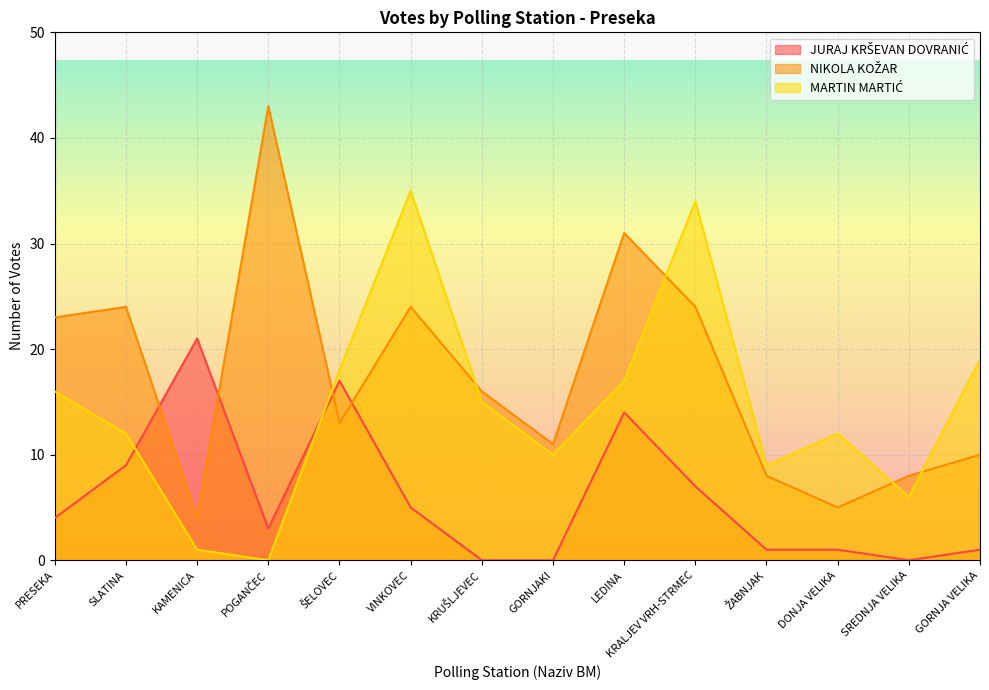

Rank the categories by MARTIN MARTIĆ value from lowest to highest.

POGANČEC, KAMENICA, SREDNJA VELIKA, ŽABNJAK, GORNJAKI, SLATINA, DONJA VELIKA, KRUŠLJEVEC, PRESEKA, LEDINA, ŠELOVEC, GORNJA VELIKA, KRALJEV VRH-STRMEC, VINKOVEC